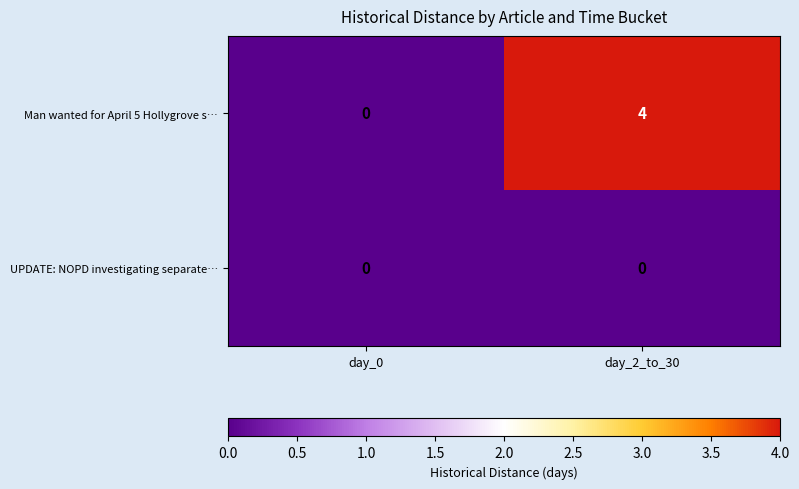

What is the highest value of the Man wanted for April 5 Hollygrove s… series?

4